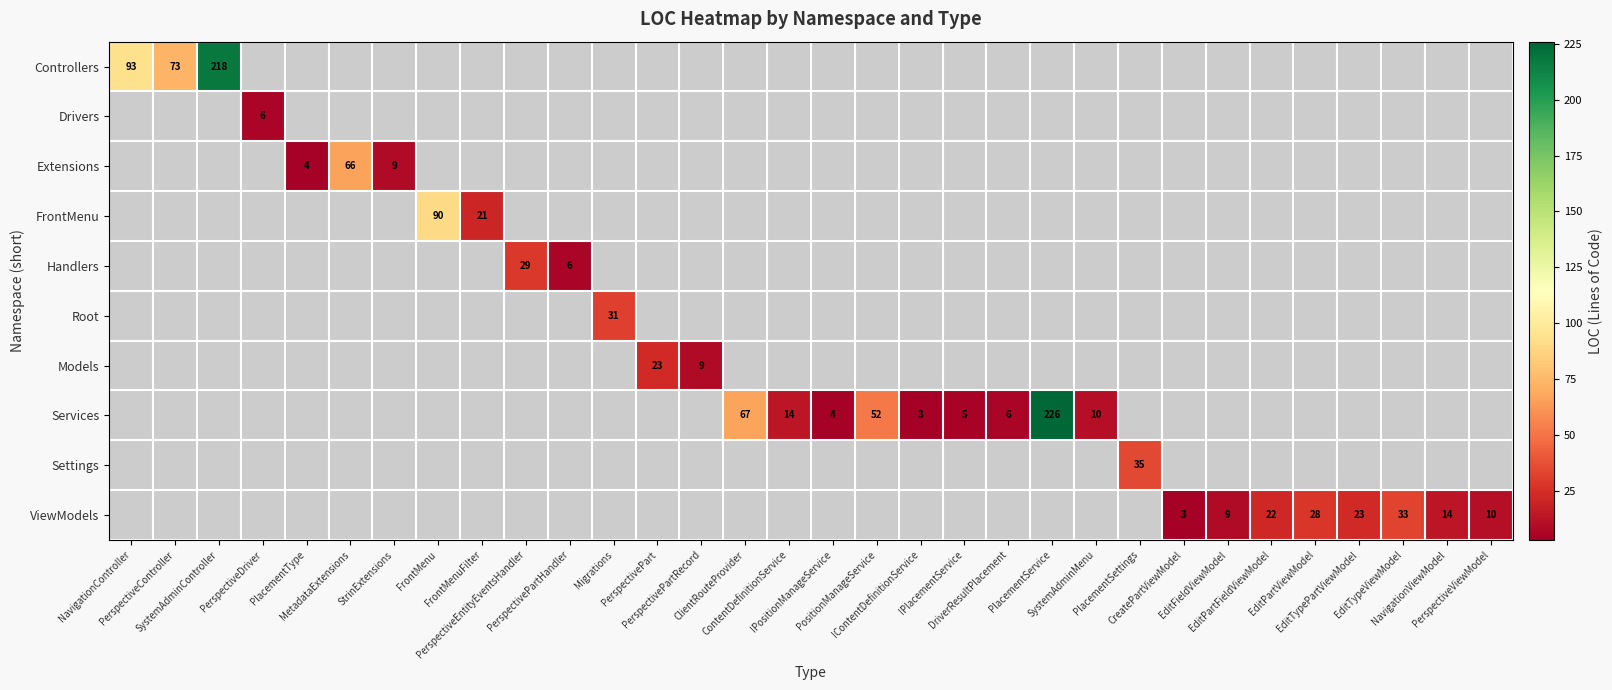

Between PlacementType and Migrations, which is larger?

Migrations